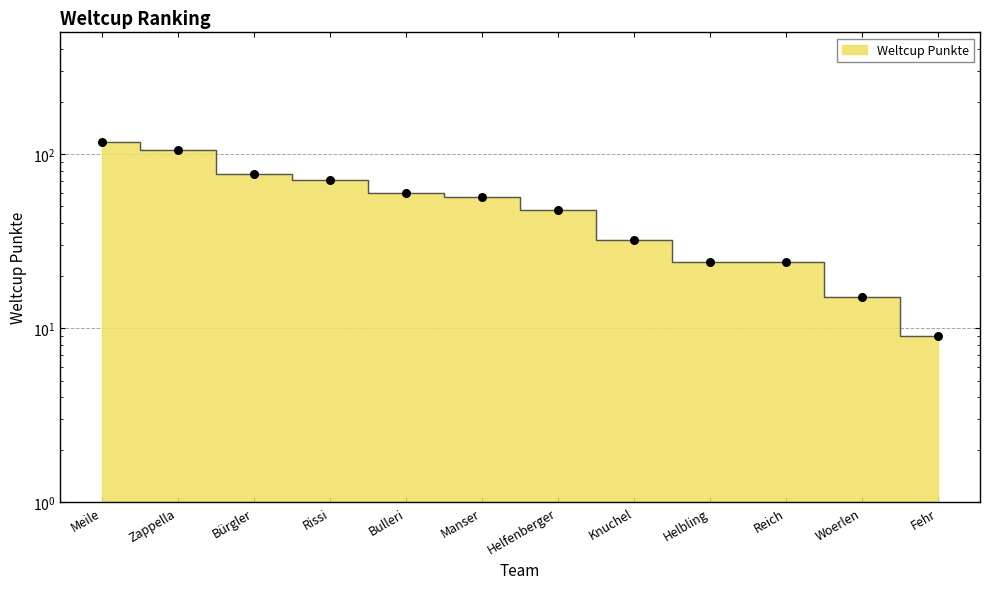

What is the change in value from Meile to Manser?

-61